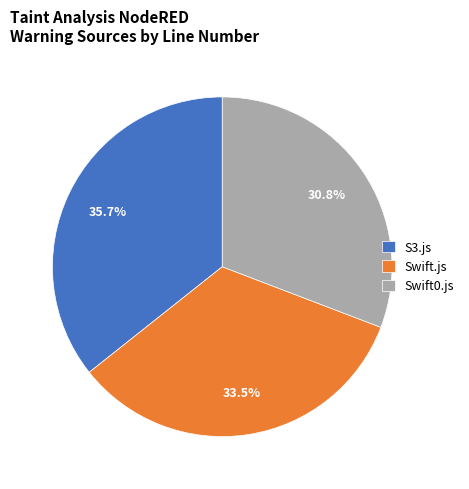

Is there any slice that represents more than half of the pie?

No